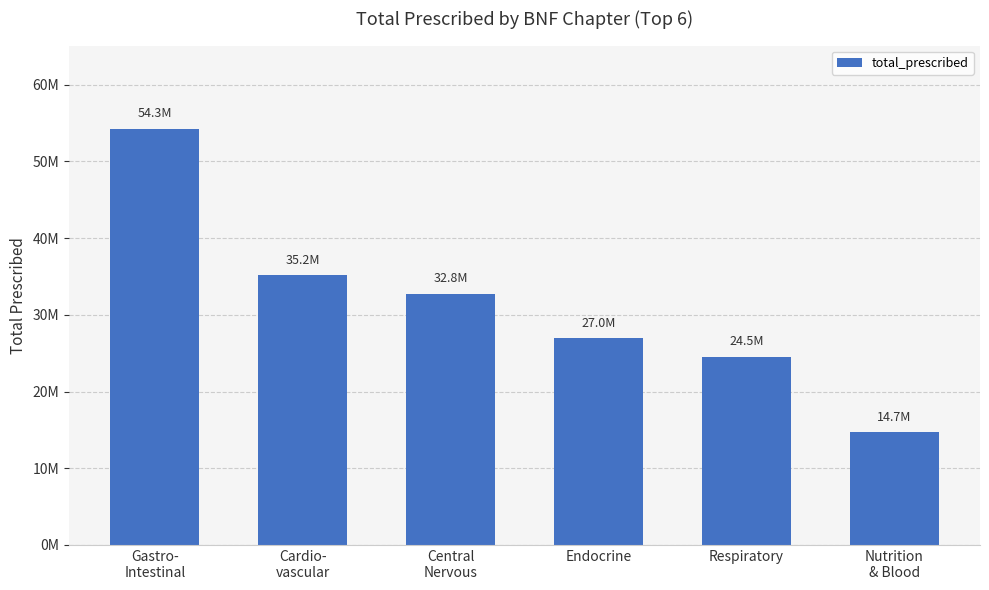

Which label corresponds to the largest value in the chart?

Gastro-
Intestinal